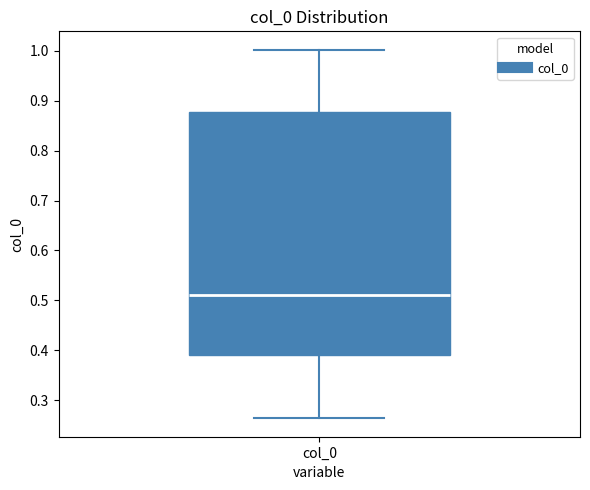

Read this box plot against the y-axis: the position of the median line, the range covered by the box, and the ends of both whiskers. The values are not printed on the chart, so give them approximately, as read against the axis.

median 0.51, box 0.39 to 0.88, whiskers 0.26 to 1.00